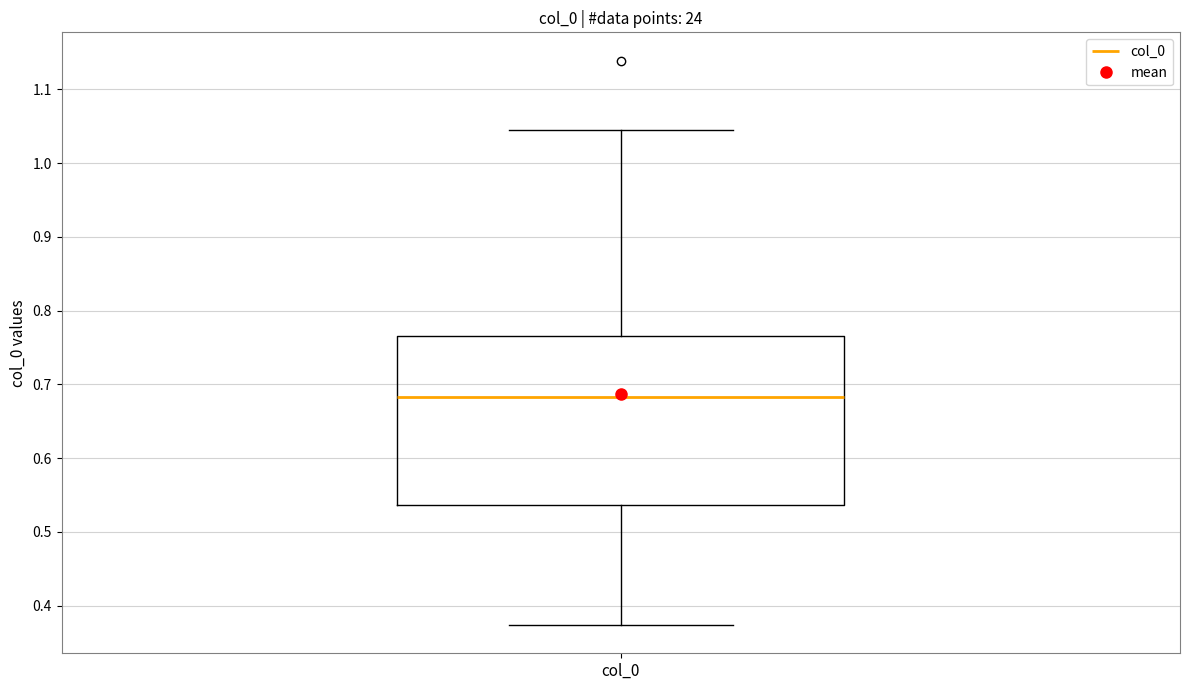

Where is the upper edge of the box for col_0 on the y-axis? The values are not printed on the chart, so give them approximately, as read against the axis.

0.77